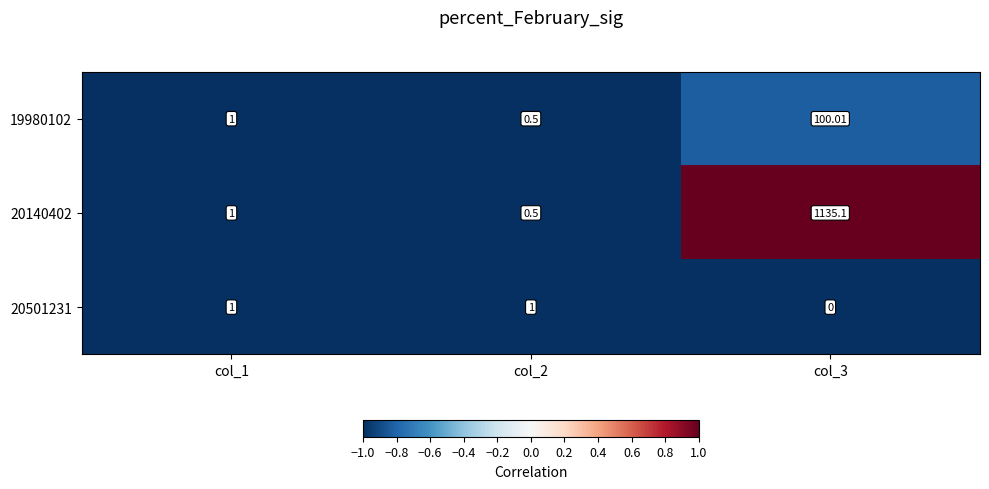

Which series has the widest spread of values?

20140402